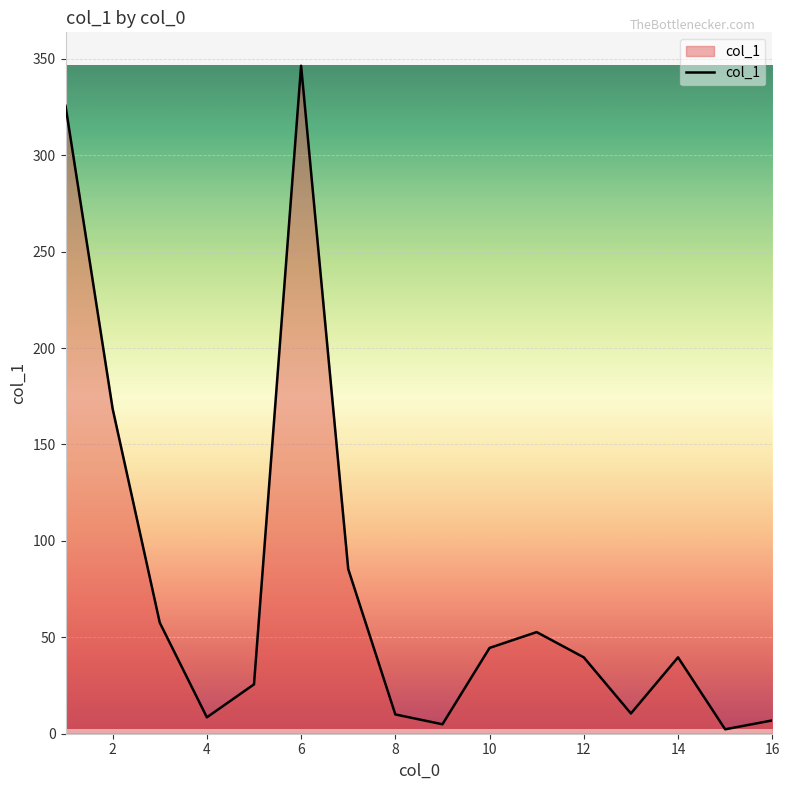

How many lines are shown in the chart?

1